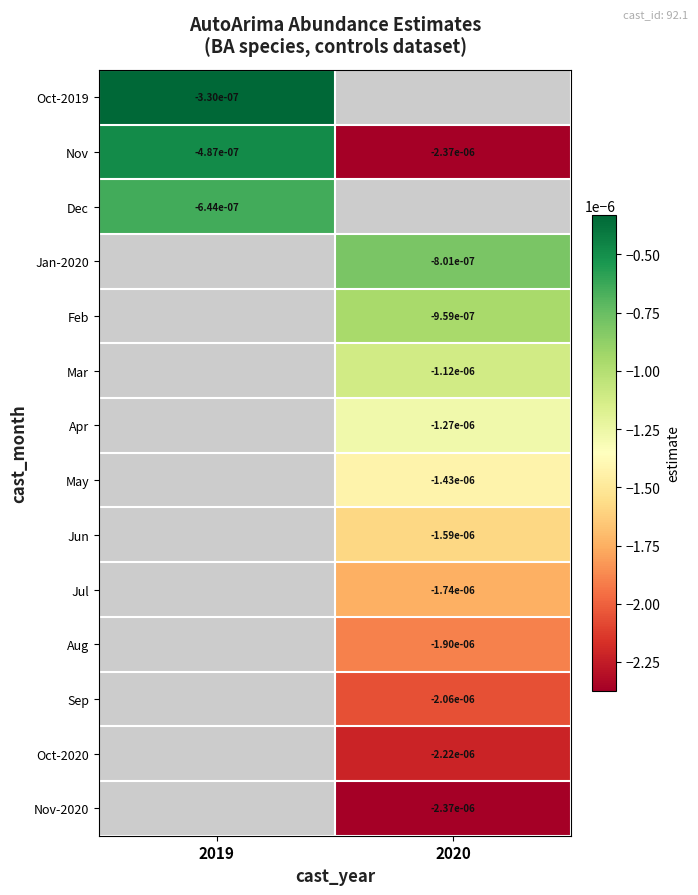

The Aug series shows -0.0 at 2020. True or false?

False